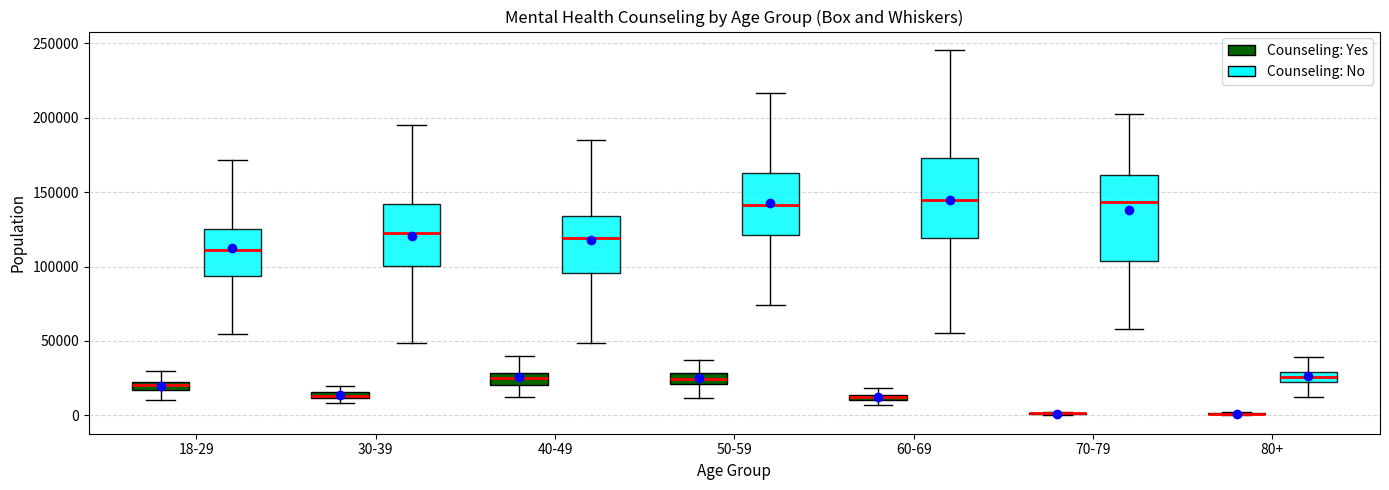

Where is the upper edge of the box for 50-59 (Counseling: Yes) on the y-axis? The values are not printed on the chart, so give them approximately, as read against the axis.

30000